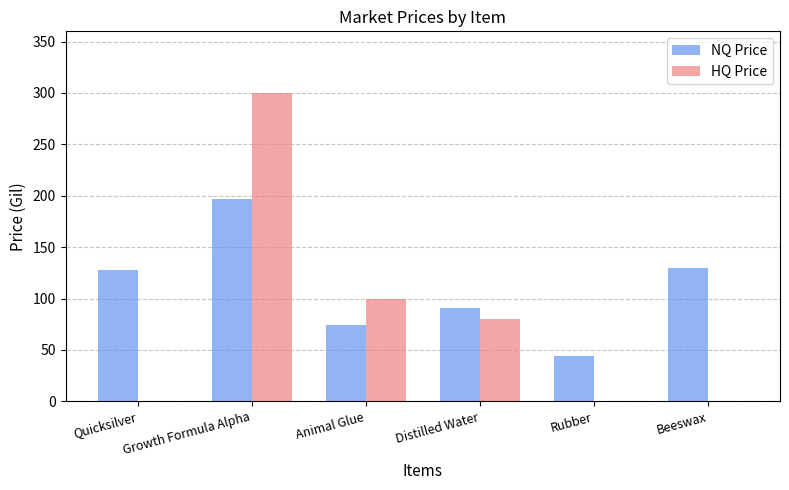

True or false: HQ Price has a value of -140.3 at Beeswax.

False